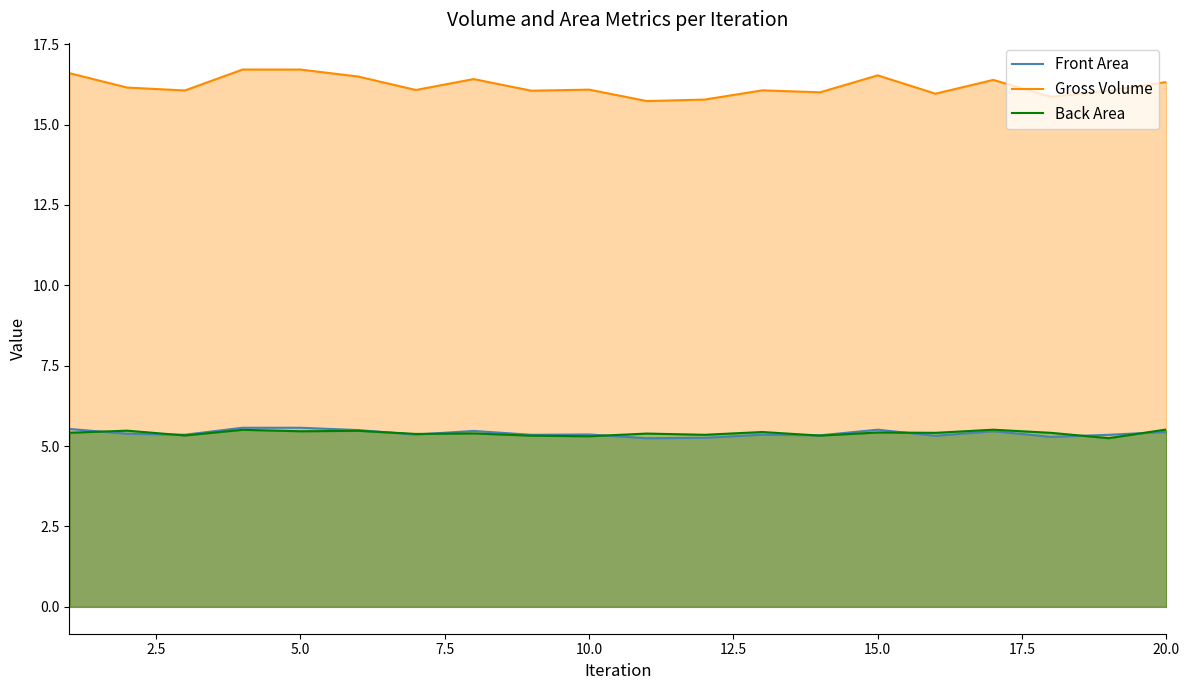

Is it true that Front Area equals 5.4 at 20.0?

True